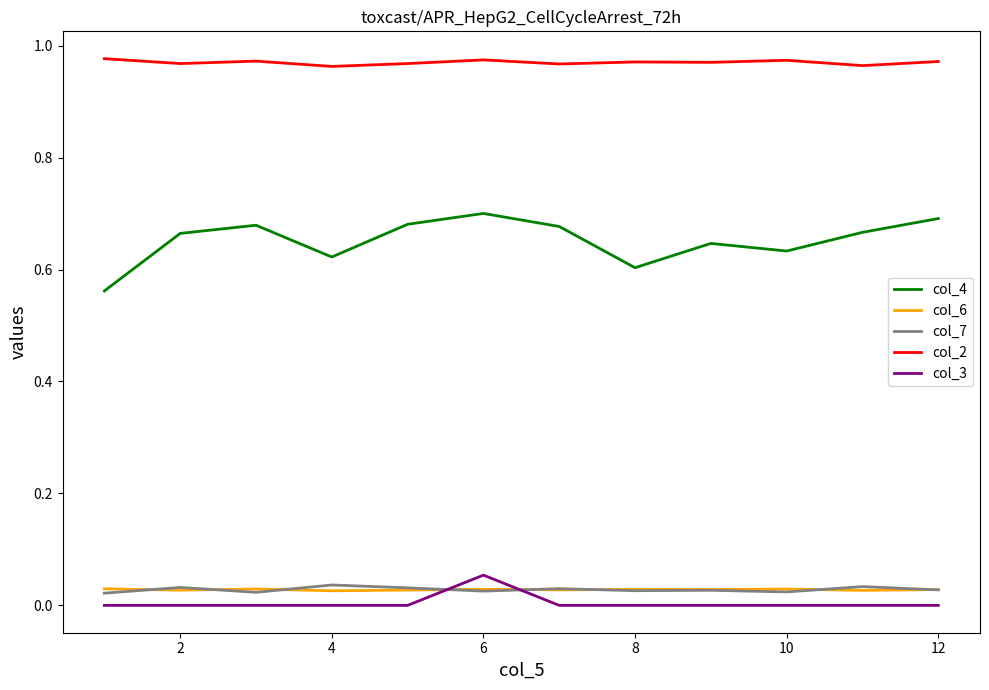

True or false: col_3 and col_2 intersect in this chart.

False